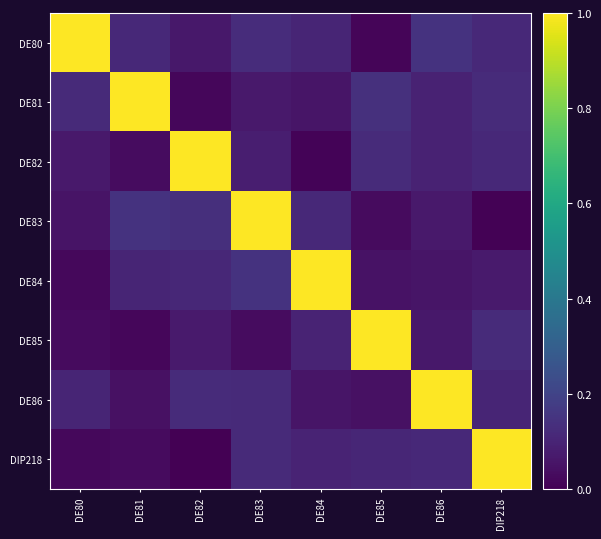

Which category has the lowest value across all series?

DE82